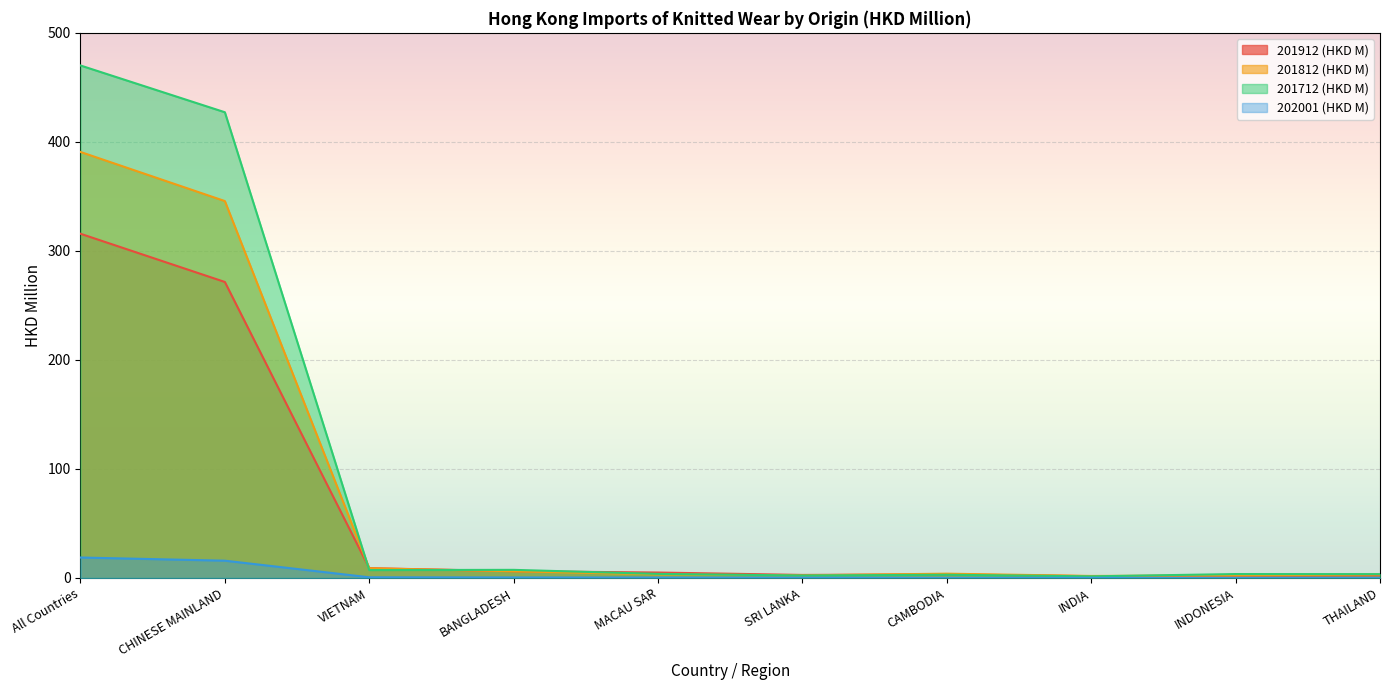

What are all the series names shown in the legend?

201912 (HKD M), 201812 (HKD M), 201712 (HKD M), 202001 (HKD M)